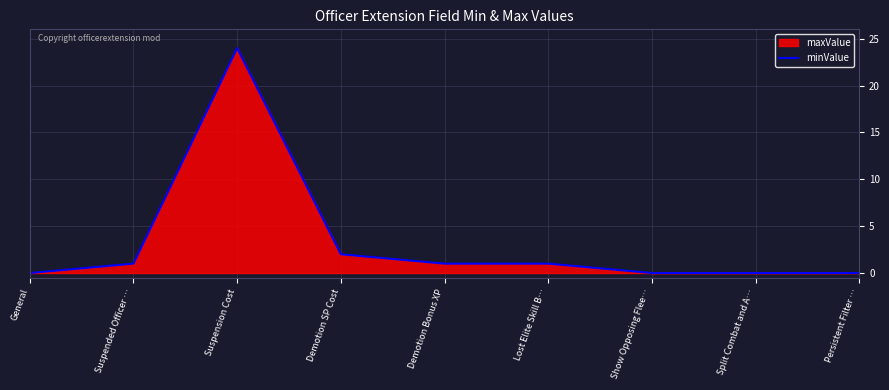

True or false: the data shows 9 at Split Combat and A….

False